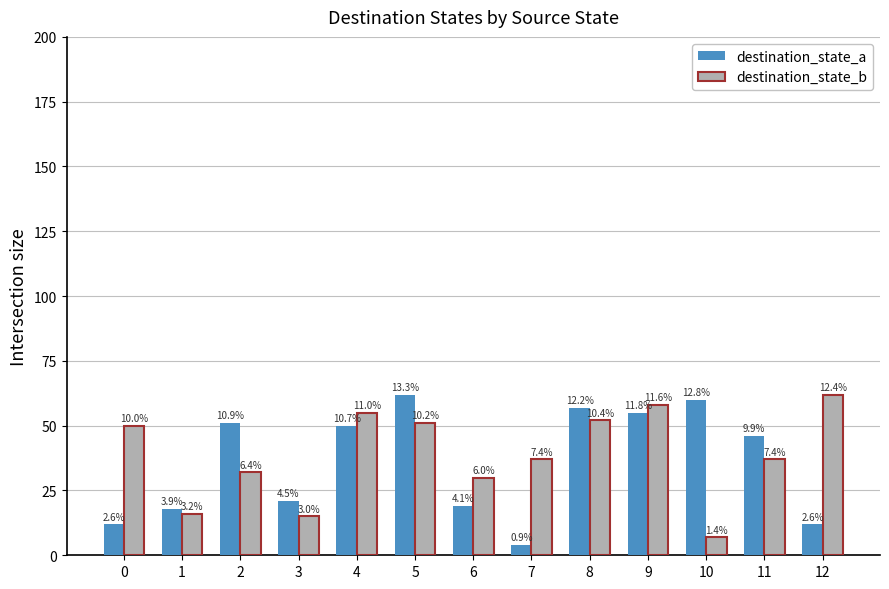

Where does the destination_state_a series first go above 46?

2